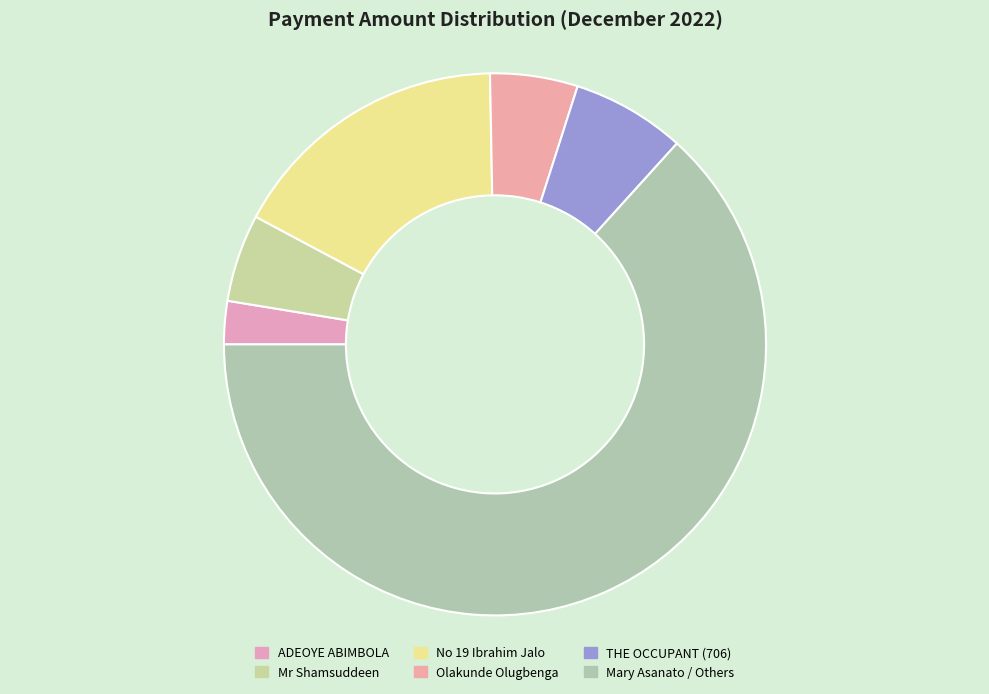

Count the number of slices in the pie.

6